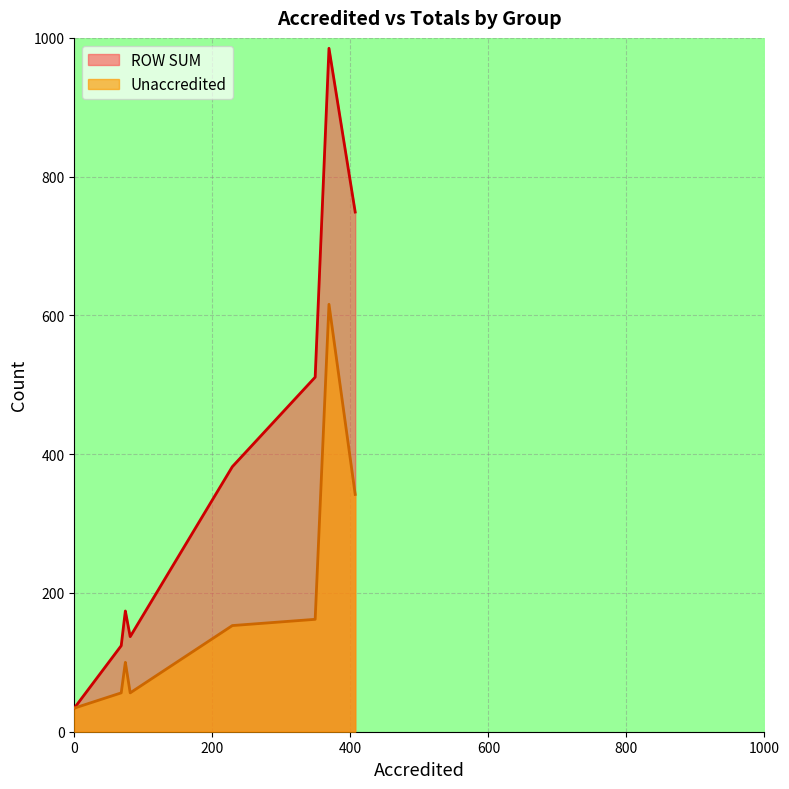

Which series has the widest spread of values?

ROW SUM